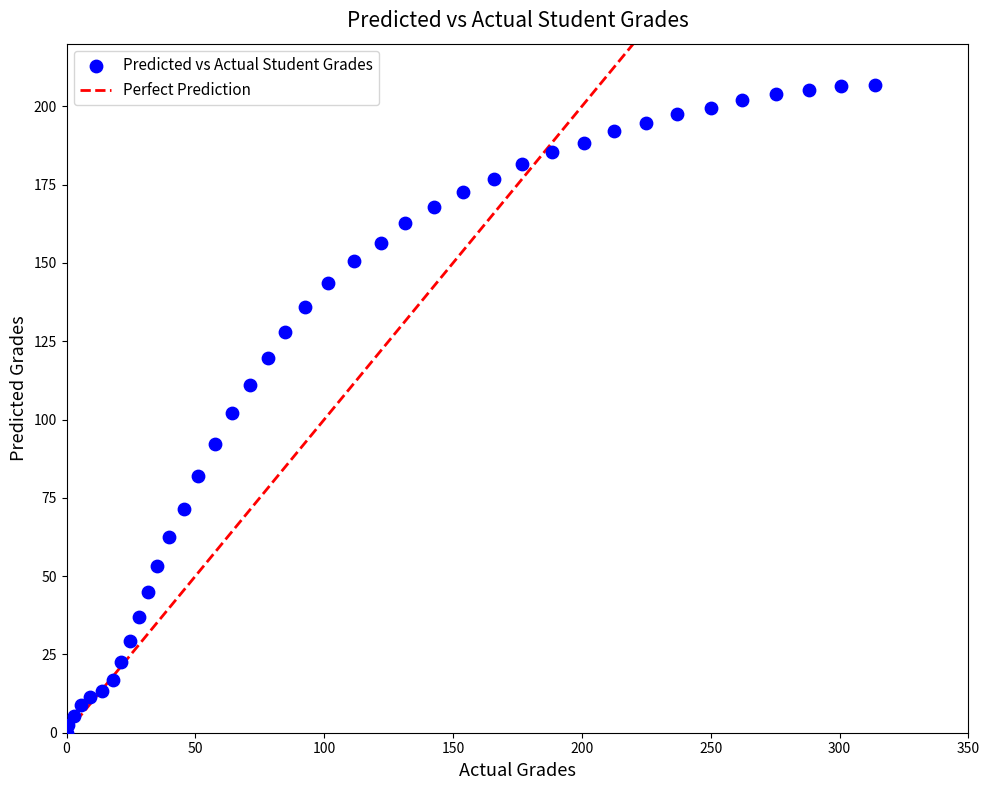

What is the range of X values (max minus min)?

313.9